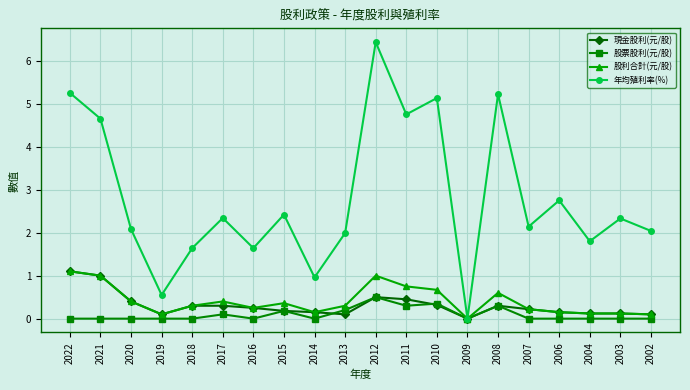

True or false: 年均殖利率(%) has more than 1 interior local peaks.

True